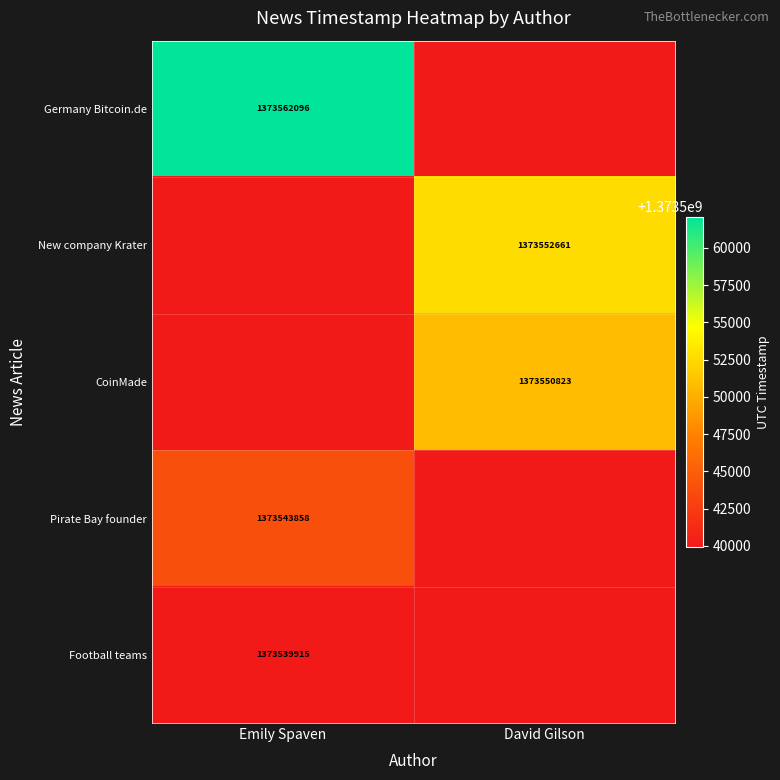

What is the spread (max minus min) of values at Emily Spaven?

22181